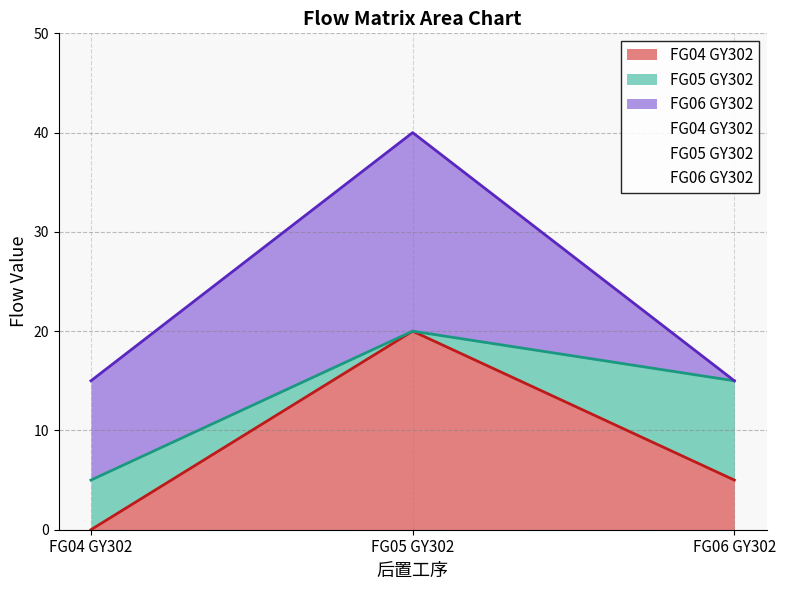

How many data points in FG05 GY302 are less than 5?

1